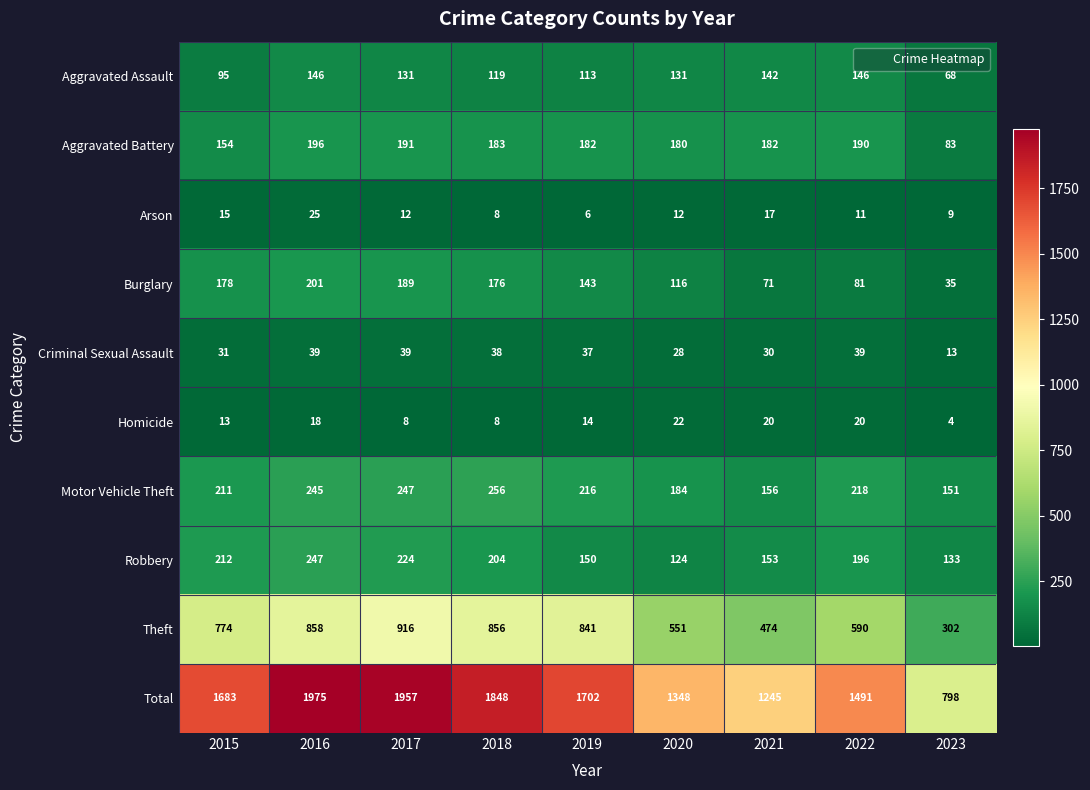

What is the sum of the Burglary values at 2018 and 2021?

247